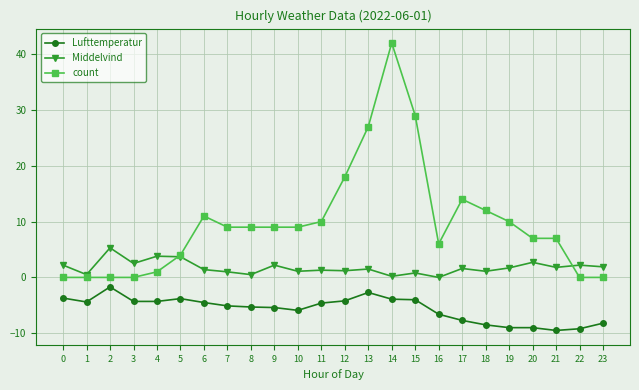

List the series in order of their peak value, highest first.

count, Middelvind, Lufttemperatur